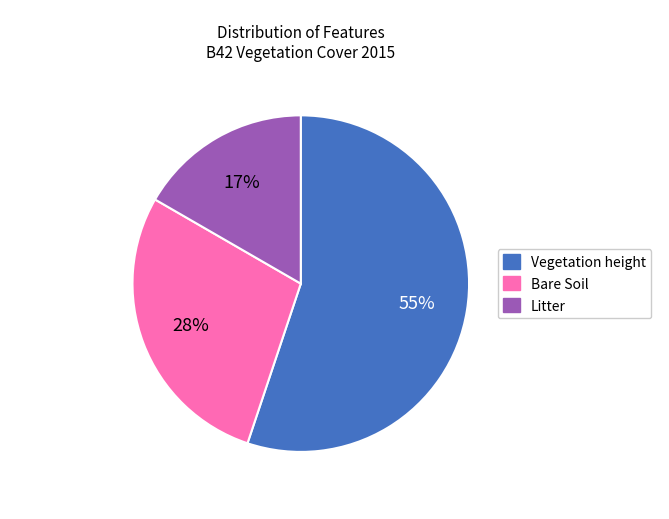

What is the majority slice?

Vegetation height